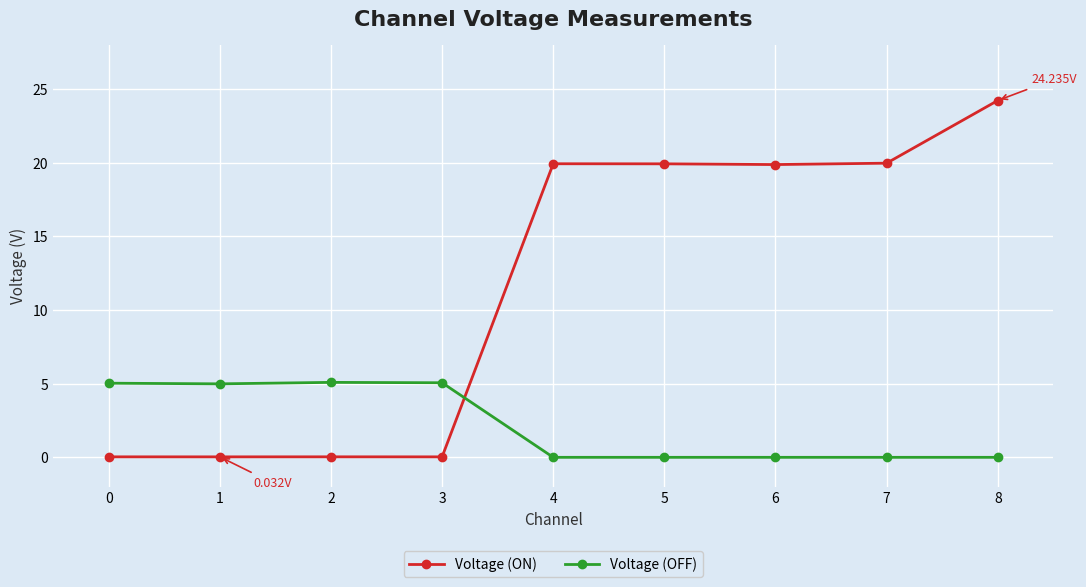

How many series are shown in this chart?

2